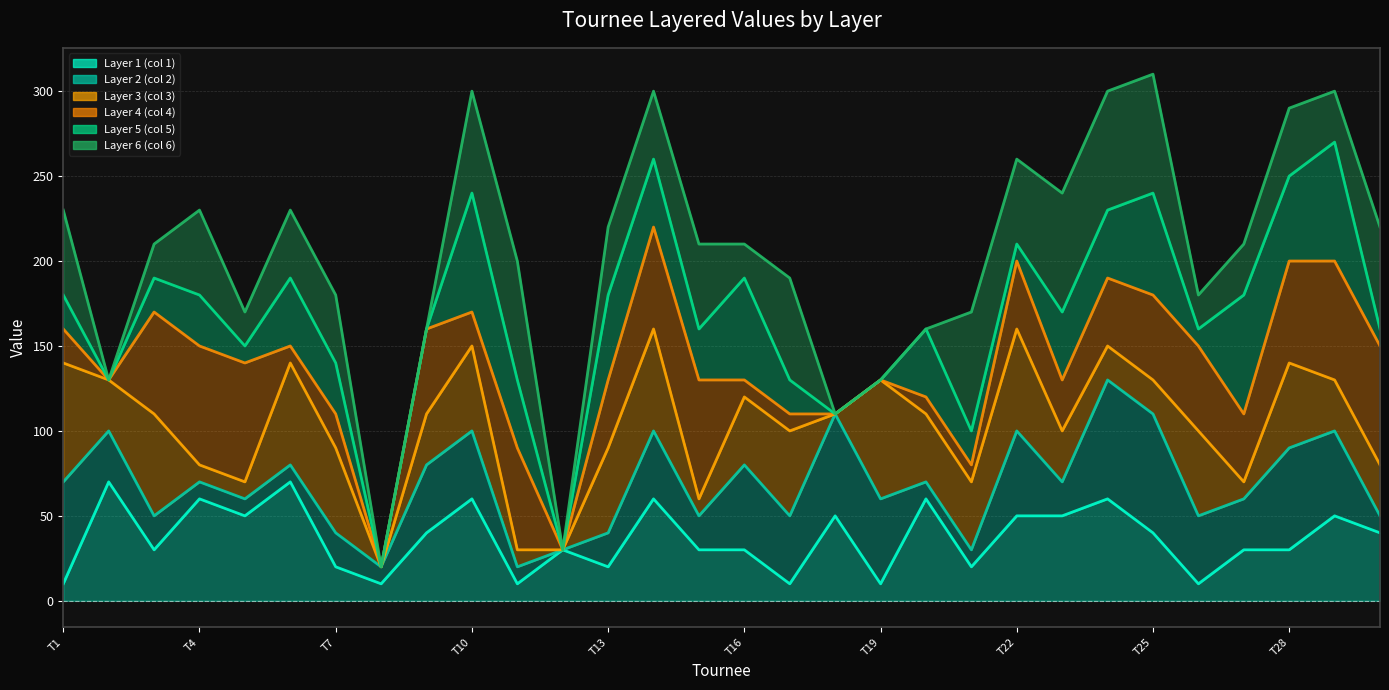

The value of Layer 5 (col 5) line at 23 is 230. True or false?

True